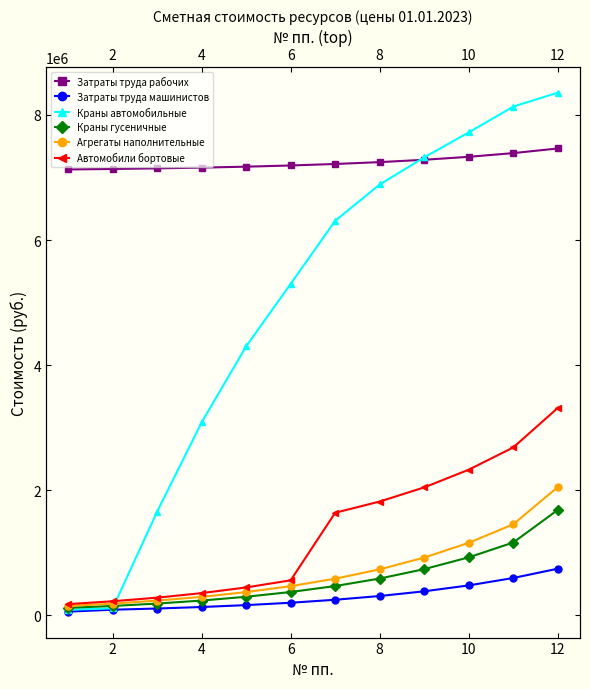

Count the number of data series in this chart.

6